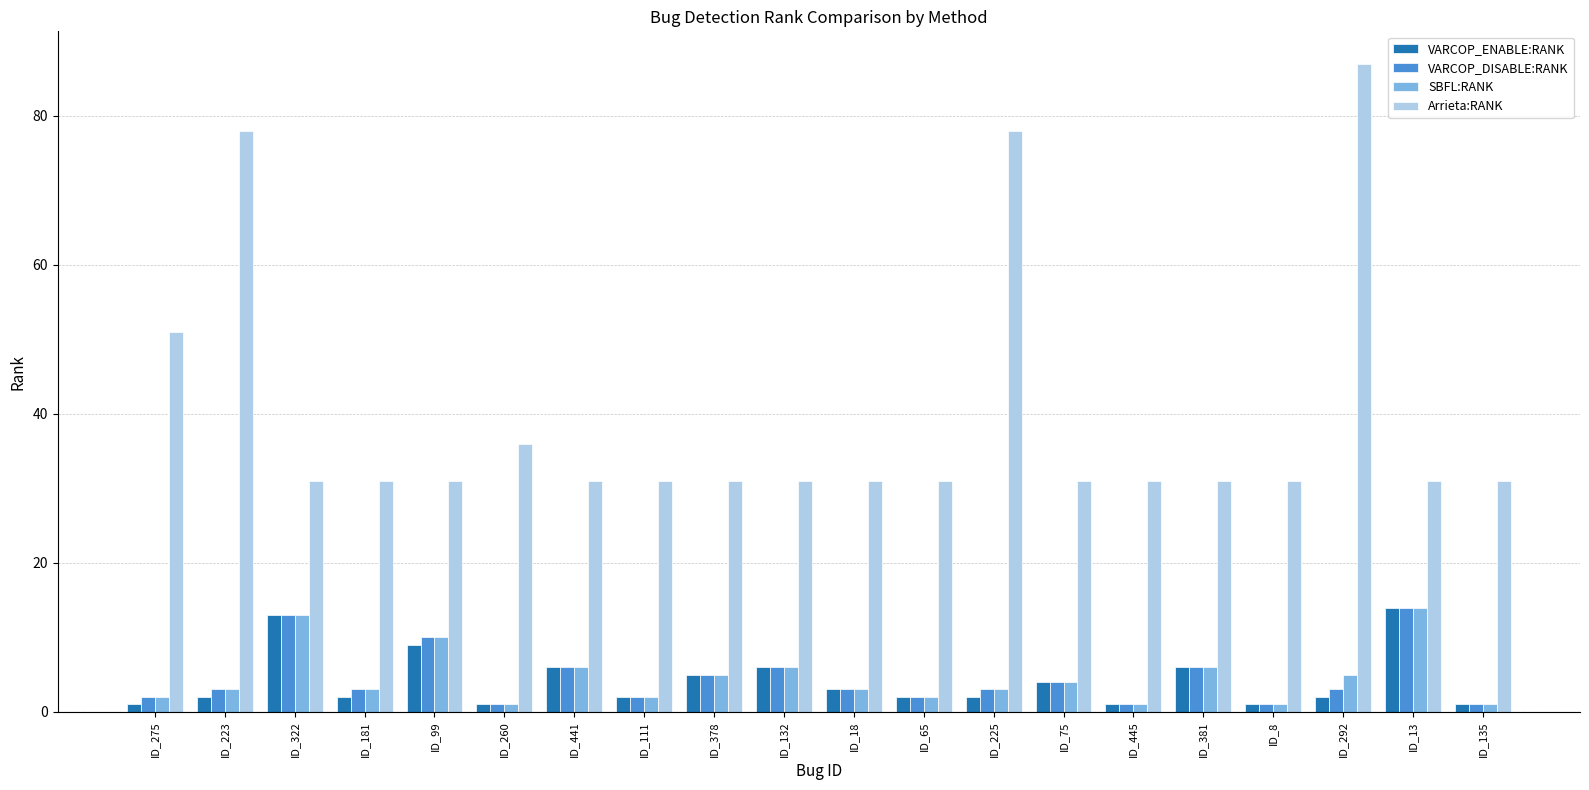

Reading left to right, extract all data points from this chart.

VARCOP_ENABLE:RANK: ID_275=1	ID_223=2	ID_322=13	ID_181=2	ID_99=9	ID_260=1	ID_441=6	ID_111=2	ID_378=5	ID_132=6	ID_18=3	ID_65=2	ID_225=2	ID_75=4	ID_445=1	ID_381=6	ID_8=1	ID_292=2	ID_13=14	ID_135=1
VARCOP_DISABLE:RANK: ID_275=2	ID_223=3	ID_322=13	ID_181=3	ID_99=10	ID_260=1	ID_441=6	ID_111=2	ID_378=5	ID_132=6	ID_18=3	ID_65=2	ID_225=3	ID_75=4	ID_445=1	ID_381=6	ID_8=1	ID_292=3	ID_13=14	ID_135=1
SBFL:RANK: ID_275=2	ID_223=3	ID_322=13	ID_181=3	ID_99=10	ID_260=1	ID_441=6	ID_111=2	ID_378=5	ID_132=6	ID_18=3	ID_65=2	ID_225=3	ID_75=4	ID_445=1	ID_381=6	ID_8=1	ID_292=5	ID_13=14	ID_135=1
Arrieta:RANK: ID_275=51	ID_223=78	ID_322=31	ID_181=31	ID_99=31	ID_260=36	ID_441=31	ID_111=31	ID_378=31	ID_132=31	ID_18=31	ID_65=31	ID_225=78	ID_75=31	ID_445=31	ID_381=31	ID_8=31	ID_292=87	ID_13=31	ID_135=31